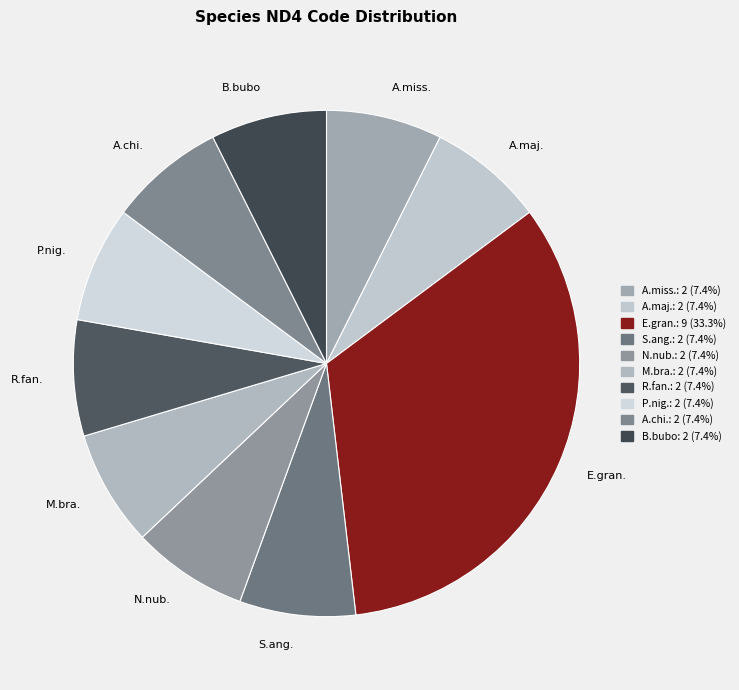

Approximately how many times larger is the value at S.ang. compared to B.bubo?

1.0